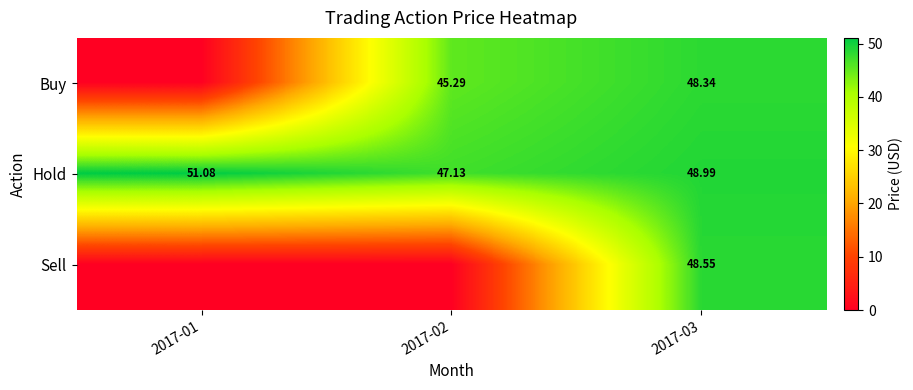

At how many categories does at least one series exceed 9?

3